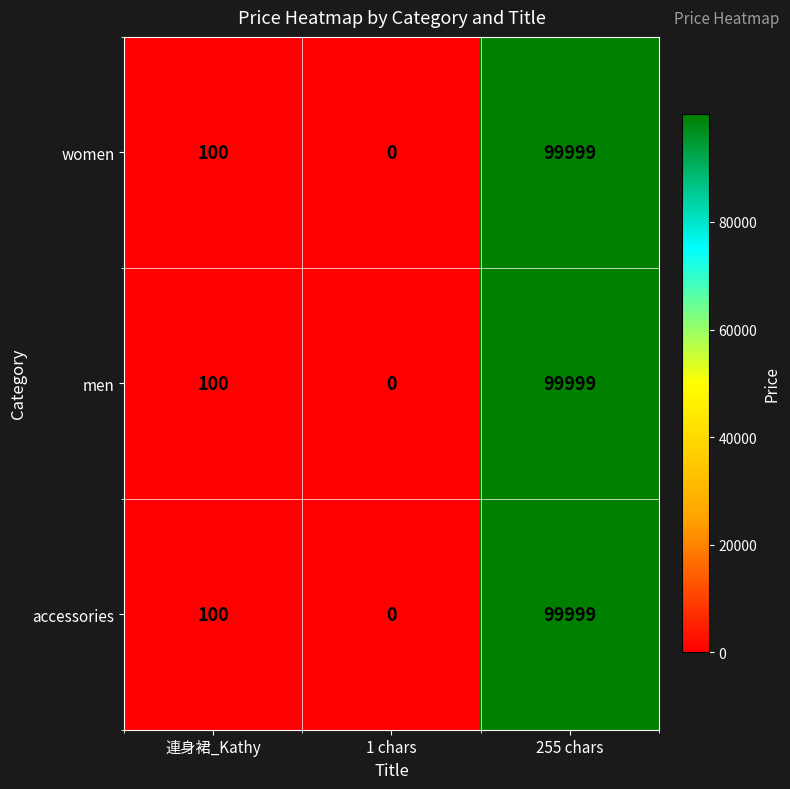

What is the difference between the accessories values at 255 chars and 1 chars?

99999